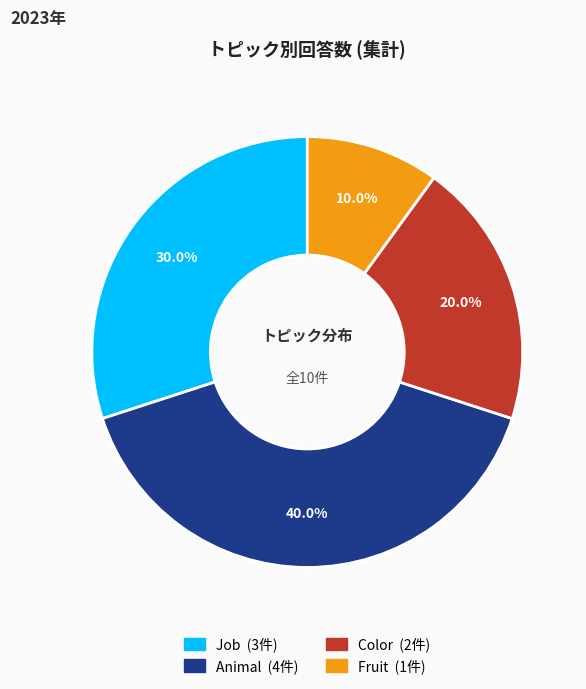

Which category has the biggest portion of the pie?

Animal